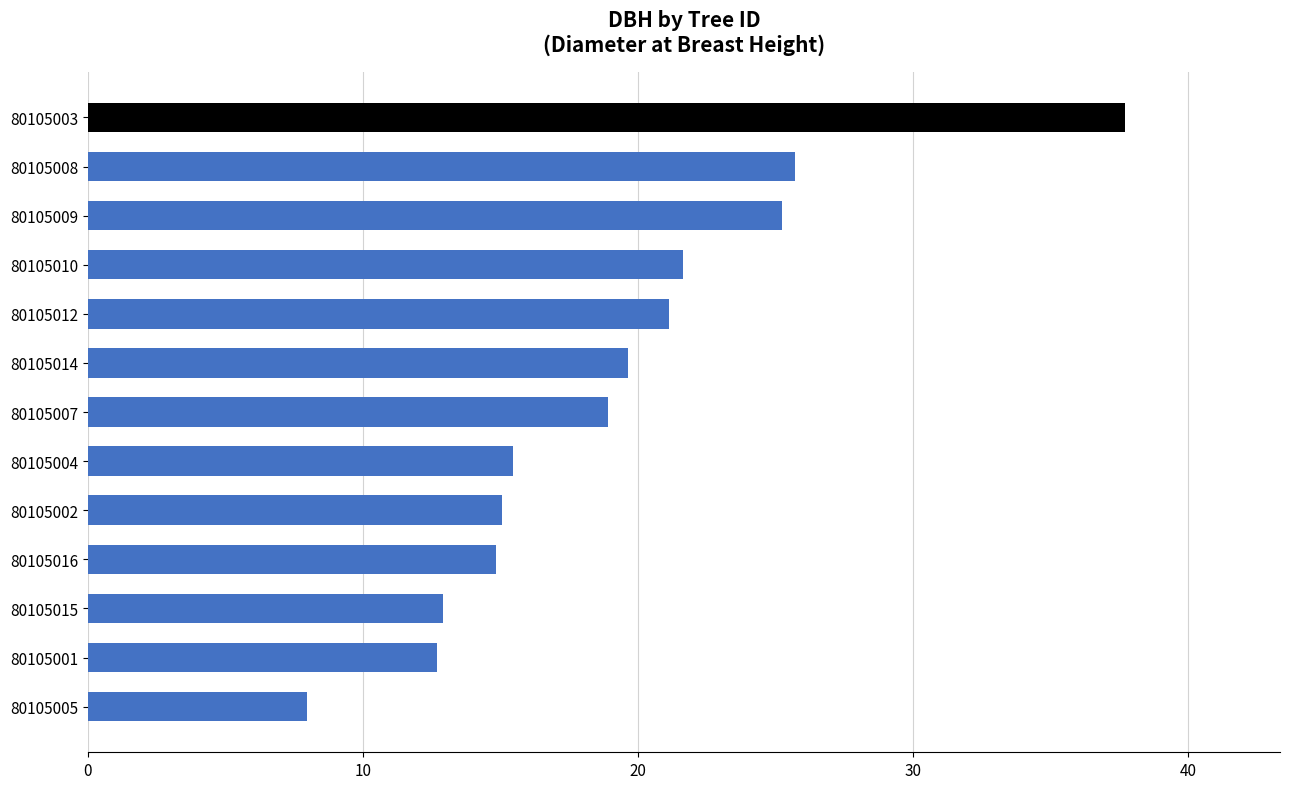

What is the sum of all values?

248.9